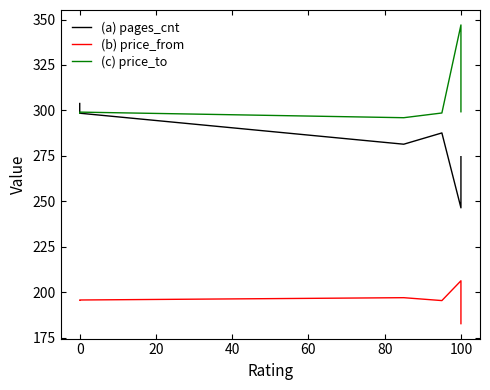

Read the (b) price_from value at 0.

195.7